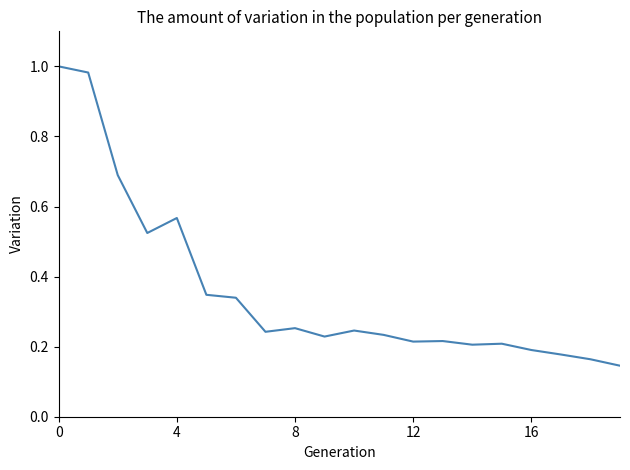

What is the difference between the maximum and minimum values?

0.9